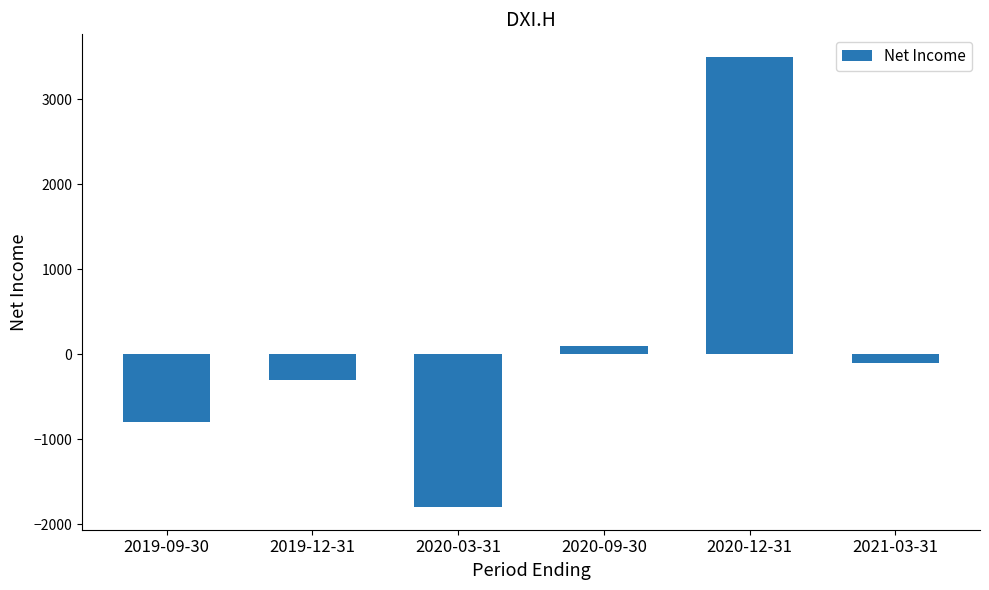

What position from the right is 2020-09-30?

3